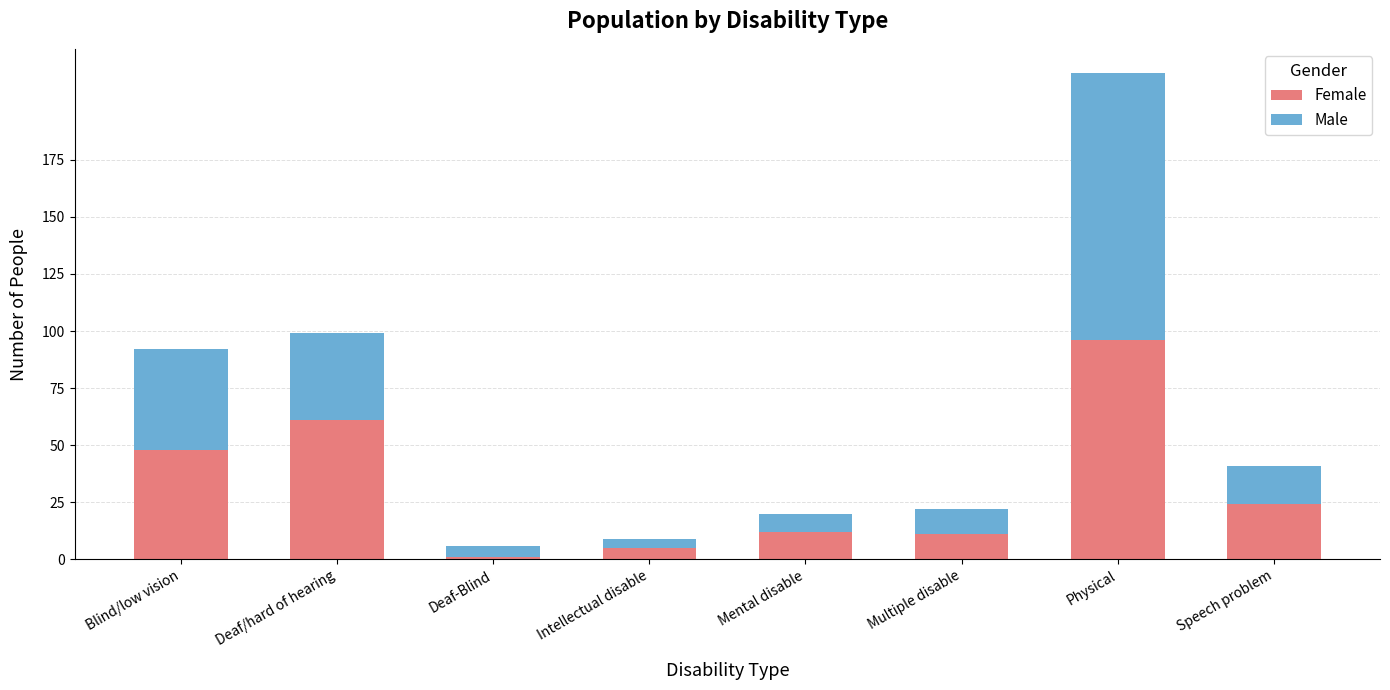

The value of Female at Physical is 96. True or false?

True